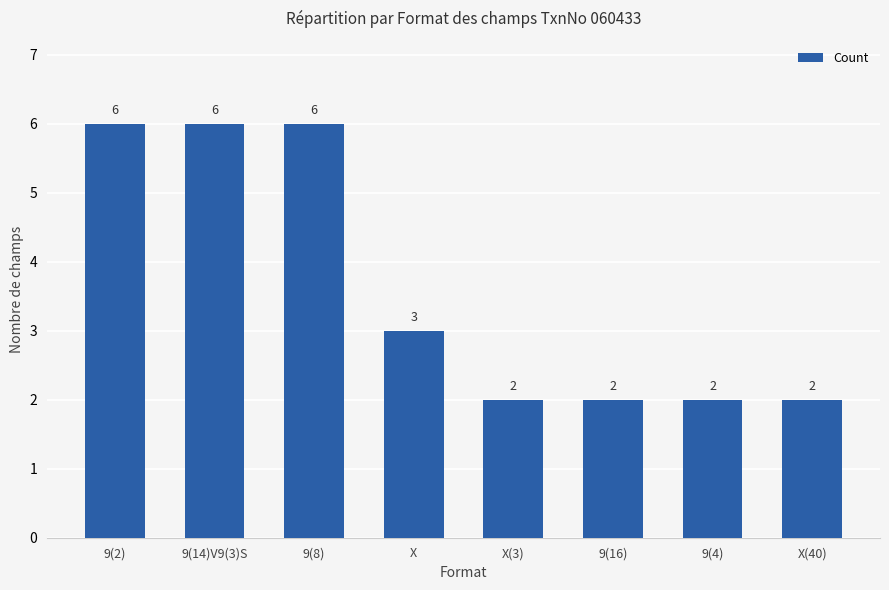

Reading left to right, extract all data points from this chart.

9(2)=6	9(14)V9(3)S=6	9(8)=6	X=3	X(3)=2	9(16)=2	9(4)=2	X(40)=2